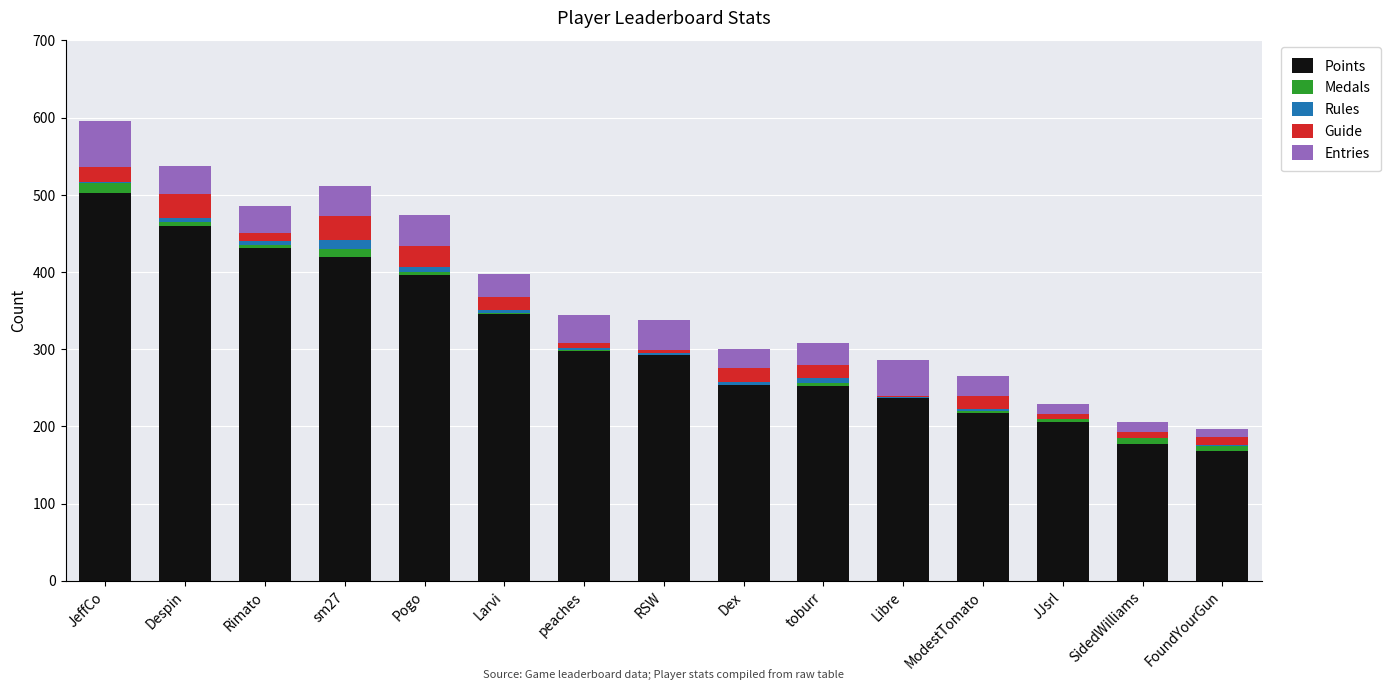

Count the number of data series in this chart.

5